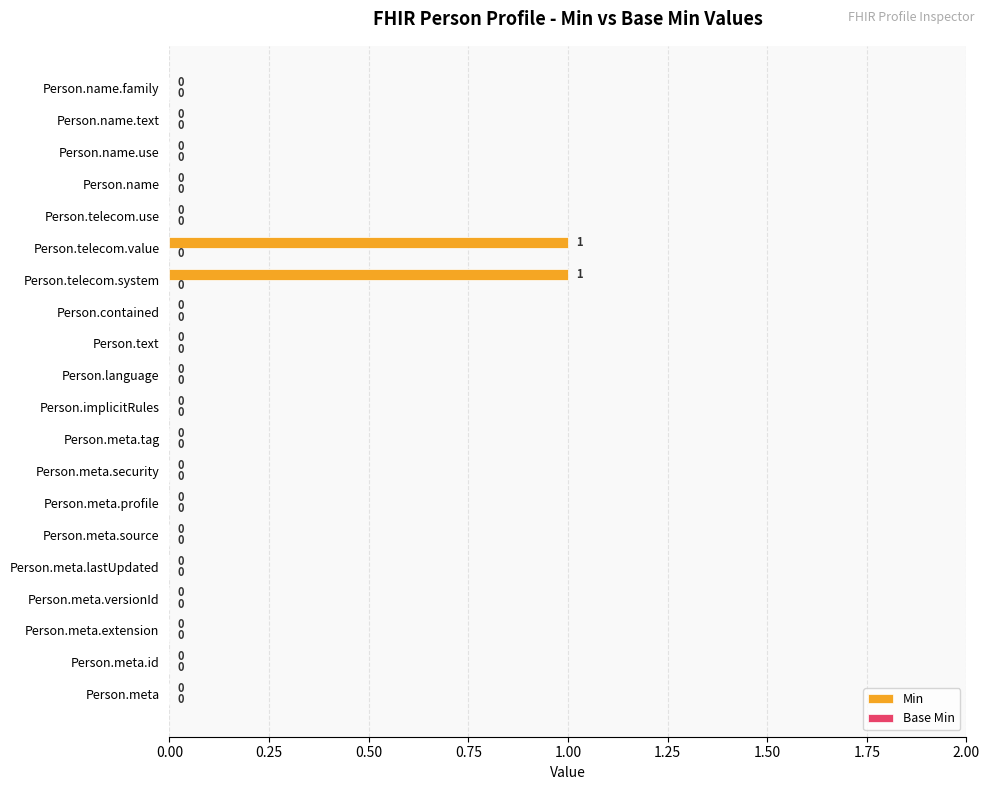

How many values are between 0 and 1?

20